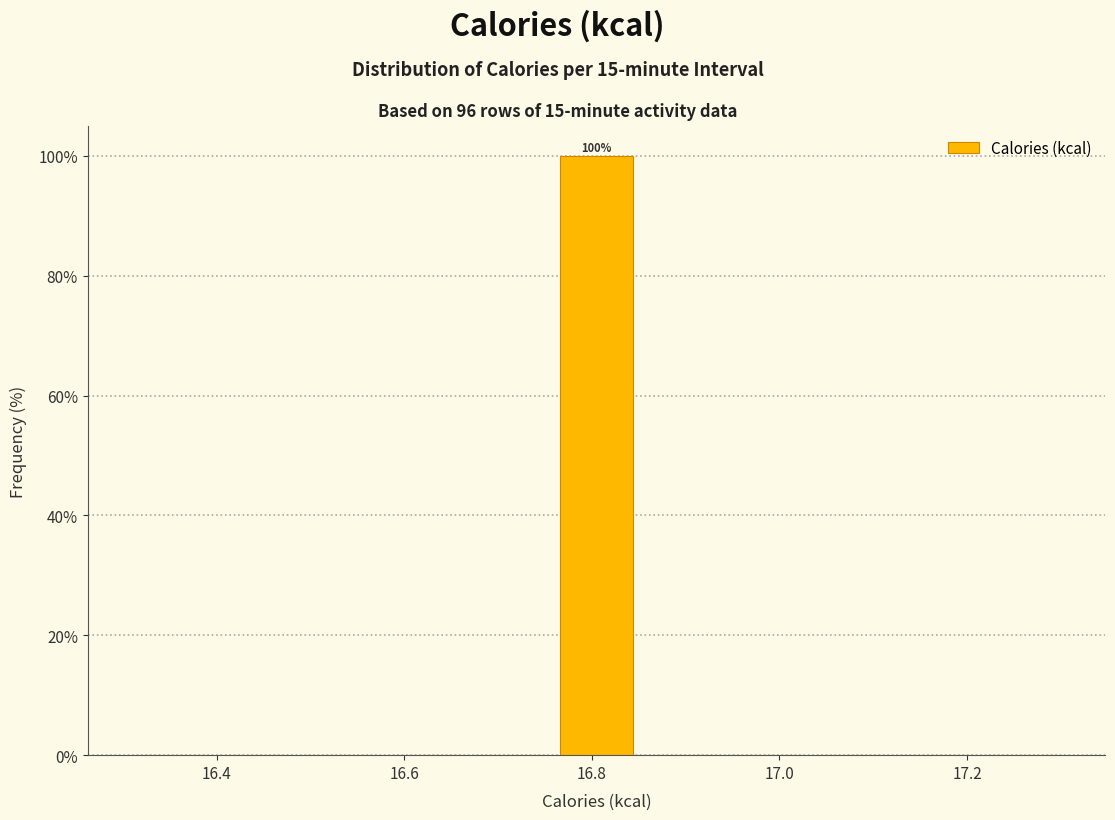

Over which range of the x-axis is the bar tallest?

16.76 to 16.86